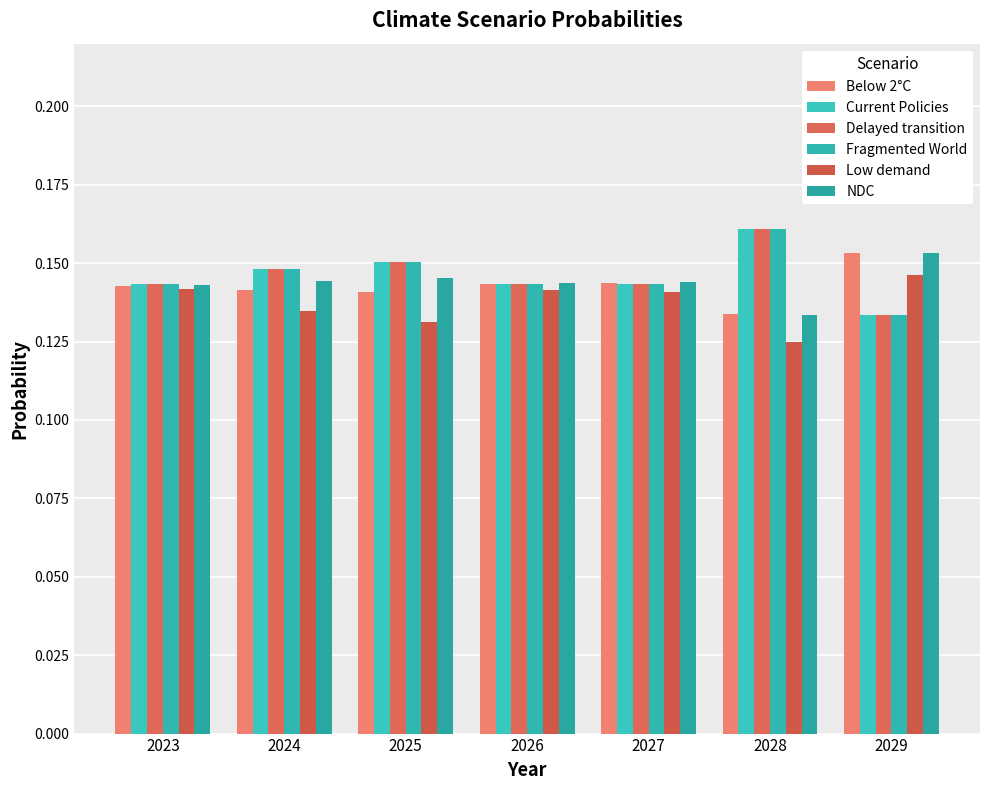

List the labels in order of Below 2°C value, smallest first.

2028, 2025, 2024, 2023, 2026, 2027, 2029